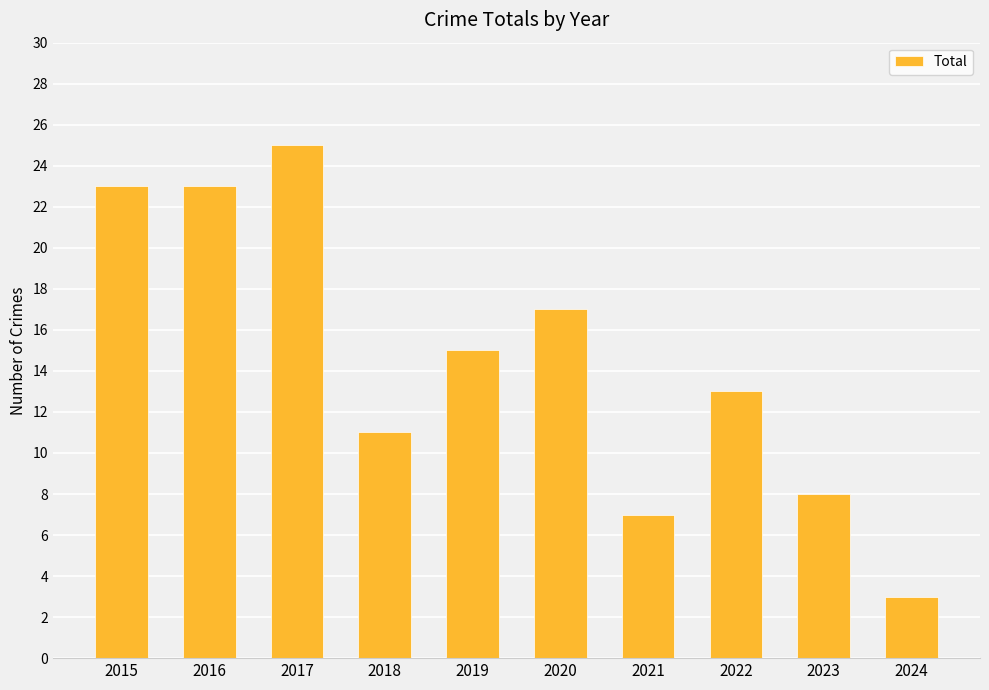

What is the greatest value displayed?

25